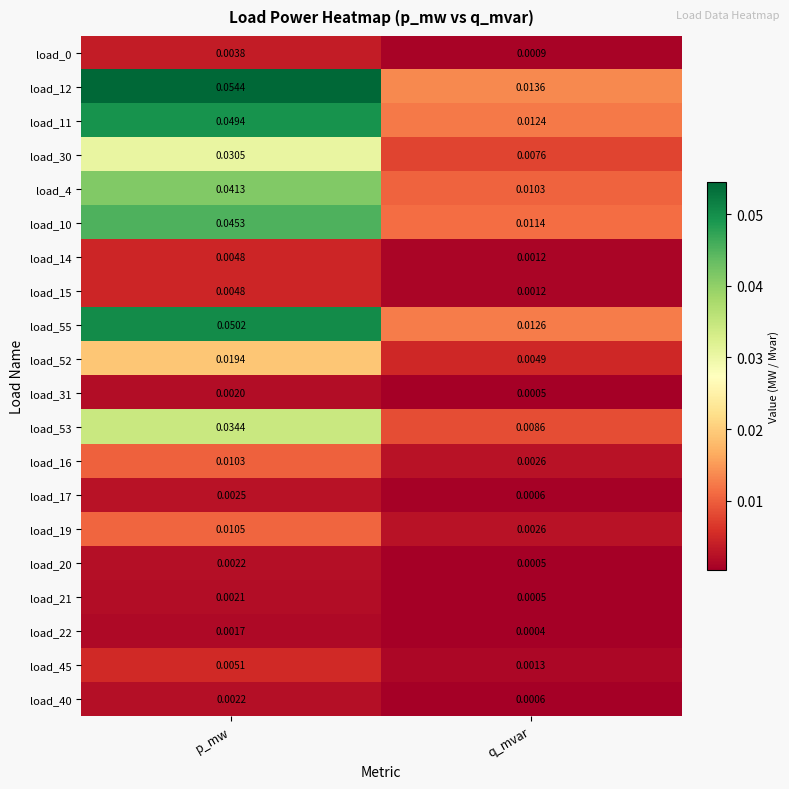

Where is load_15 nearest to the value 0?

q_mvar